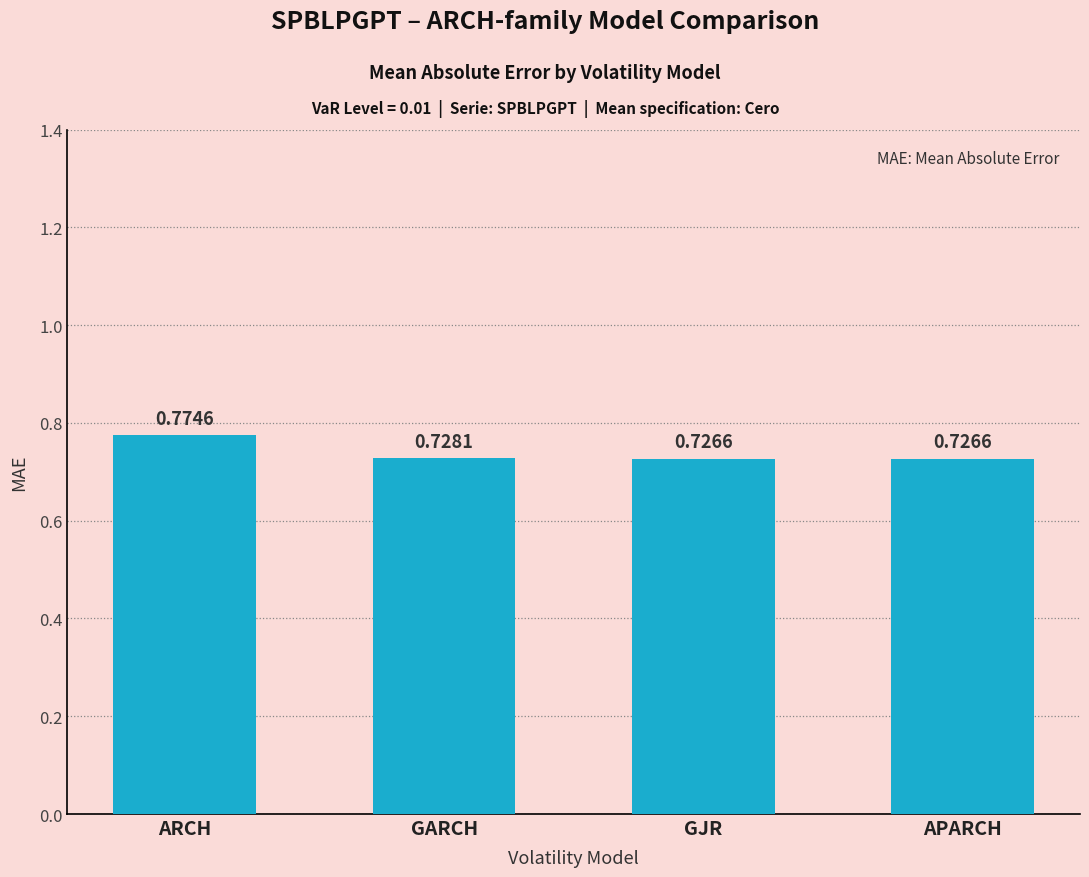

The chart shows a value of 1.2 at GARCH. True or false?

False